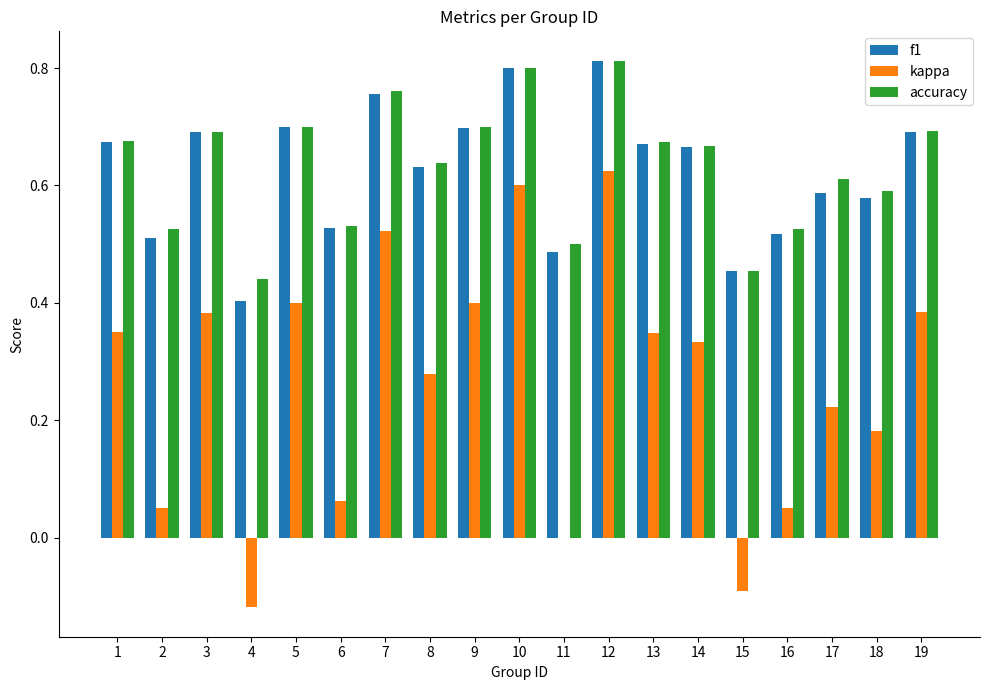

Is the value of f1 at 16 greater than the value of kappa at 5?

Yes